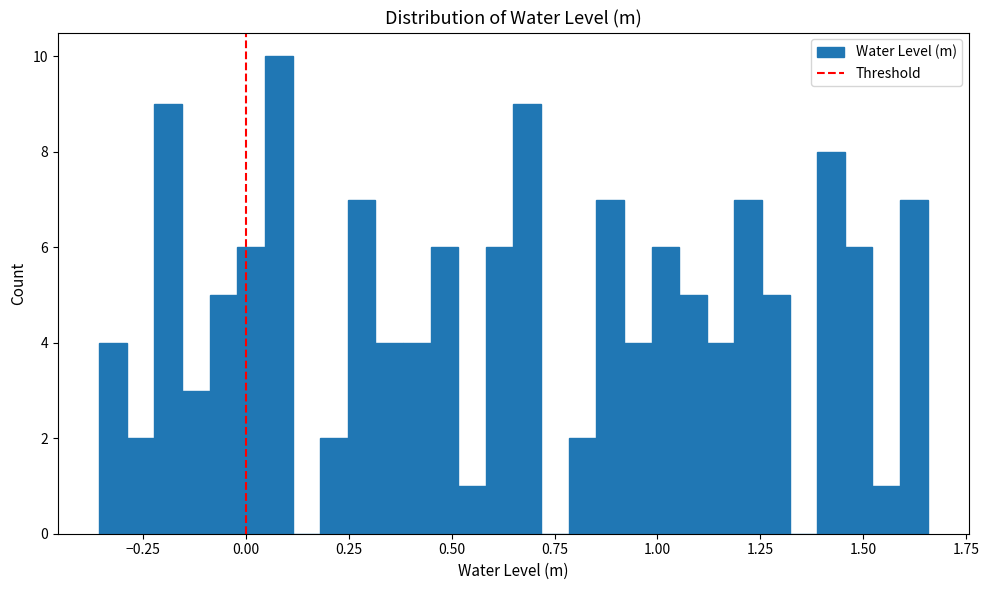

Around what value on the x-axis is the tallest bar? Give the approximate position of its centre, as read against the axis.

0.10